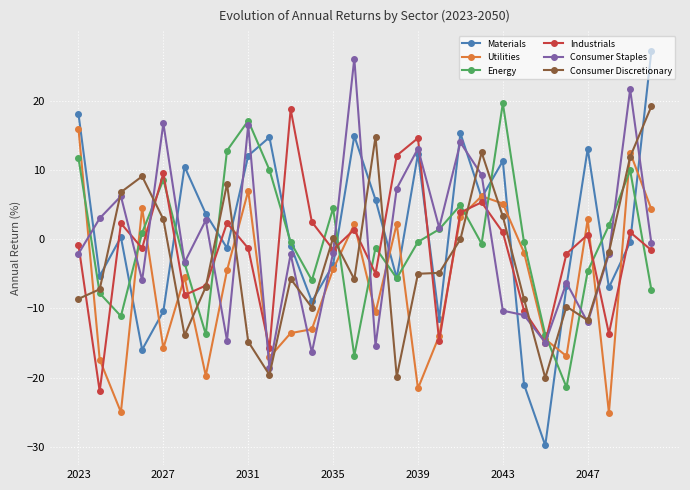

Which series has the widest spread of values?

Materials